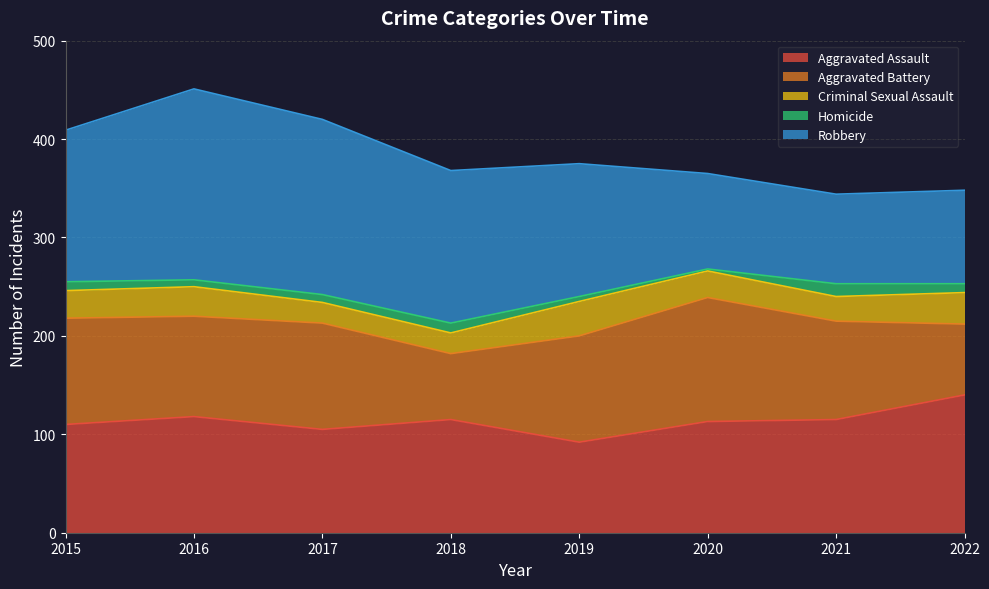

True or false: Homicide and Criminal Sexual Assault intersect in this chart.

False